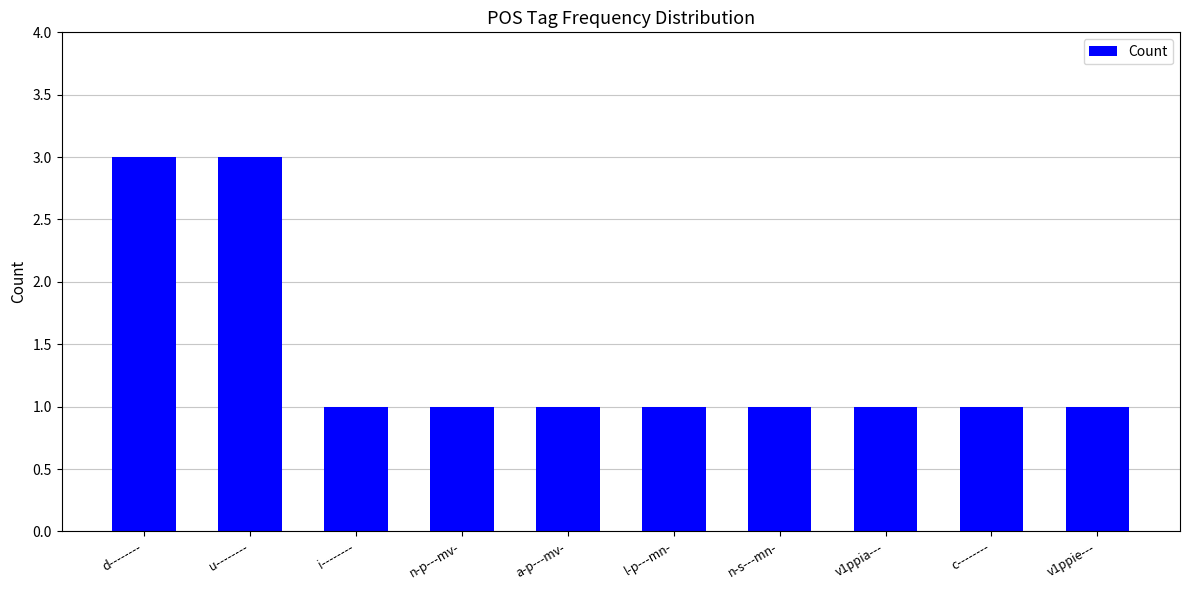

Reading left to right, extract all data points from this chart.

3	3	1	1	1	1	1	1	1	1